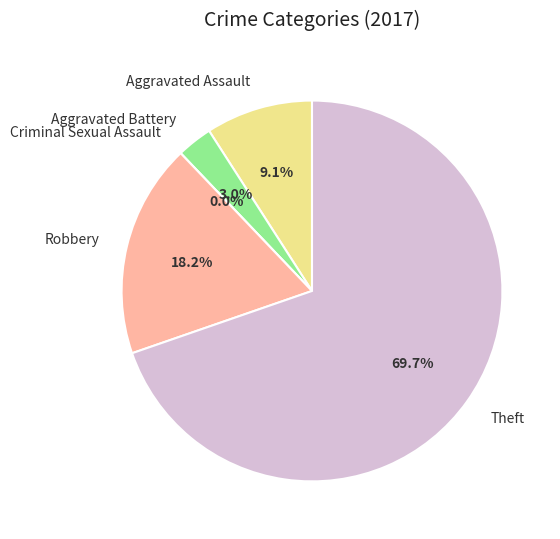

How many slices are in this pie chart?

5